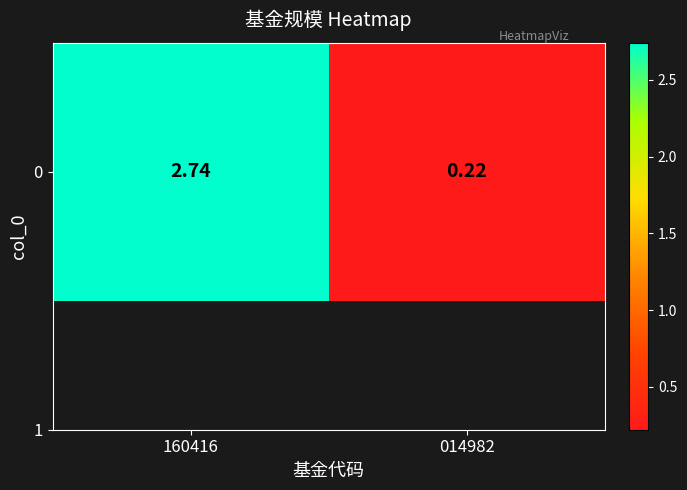

The value at 014982 is 0.2. True or false?

True